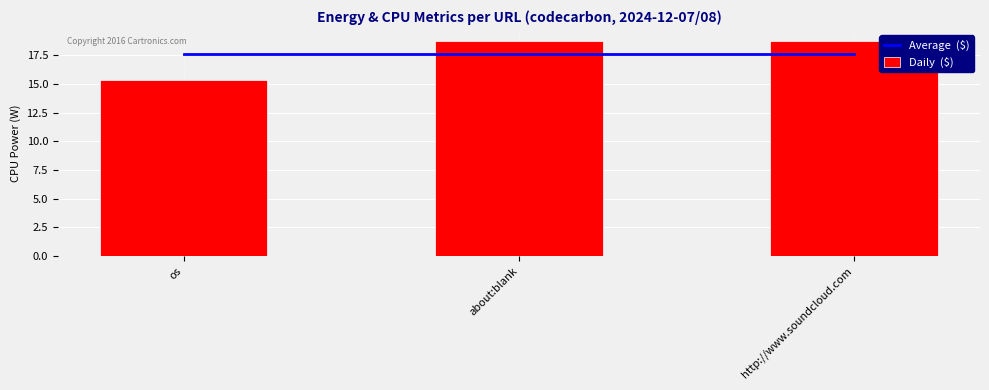

What is the value of the Daily  ($) bar at the 1st from the left?

15.4